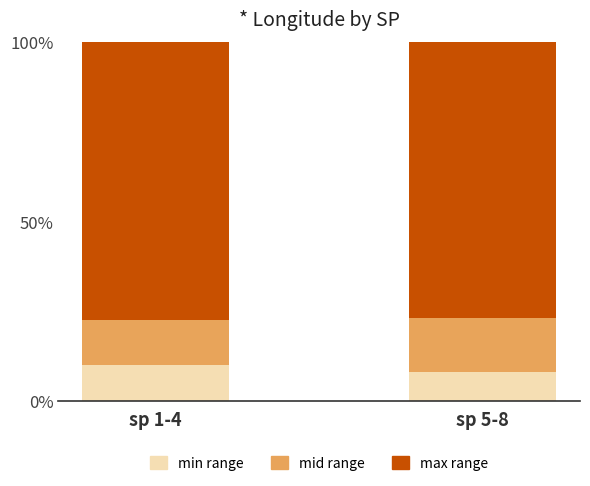

What is the maximum value for min range?

9.9